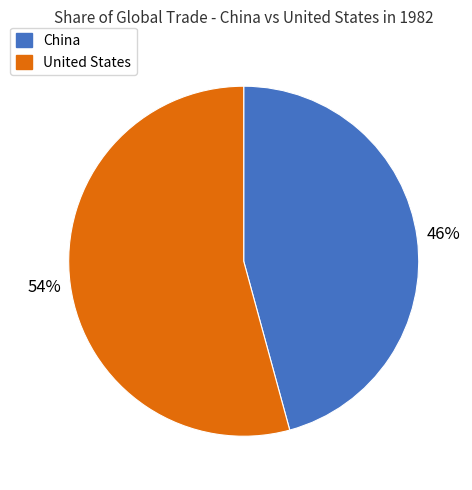

The United States slice represents 54% of the pie. True or false?

True